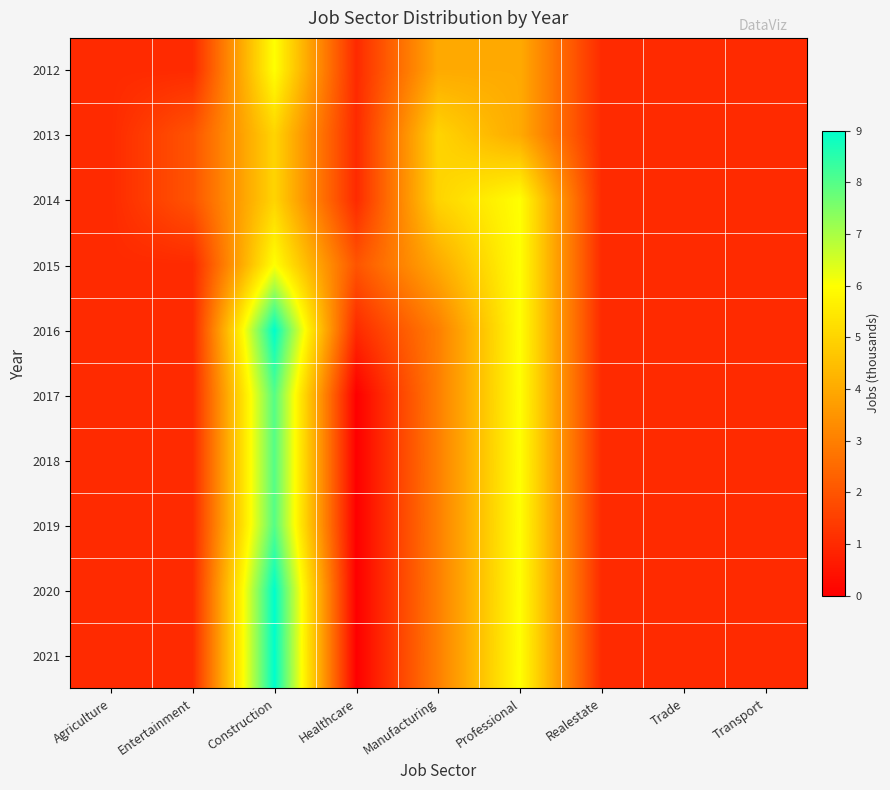

What is the total value across all series at Entertainment?

12